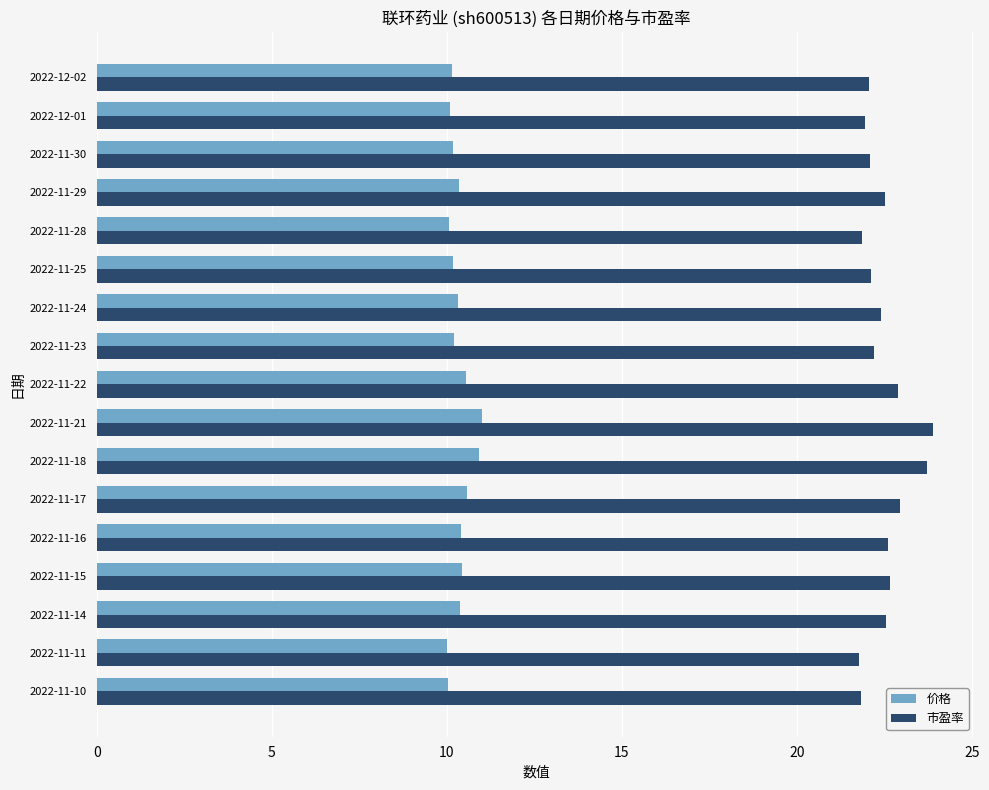

Which series has the largest range (max minus min)?

市盈率